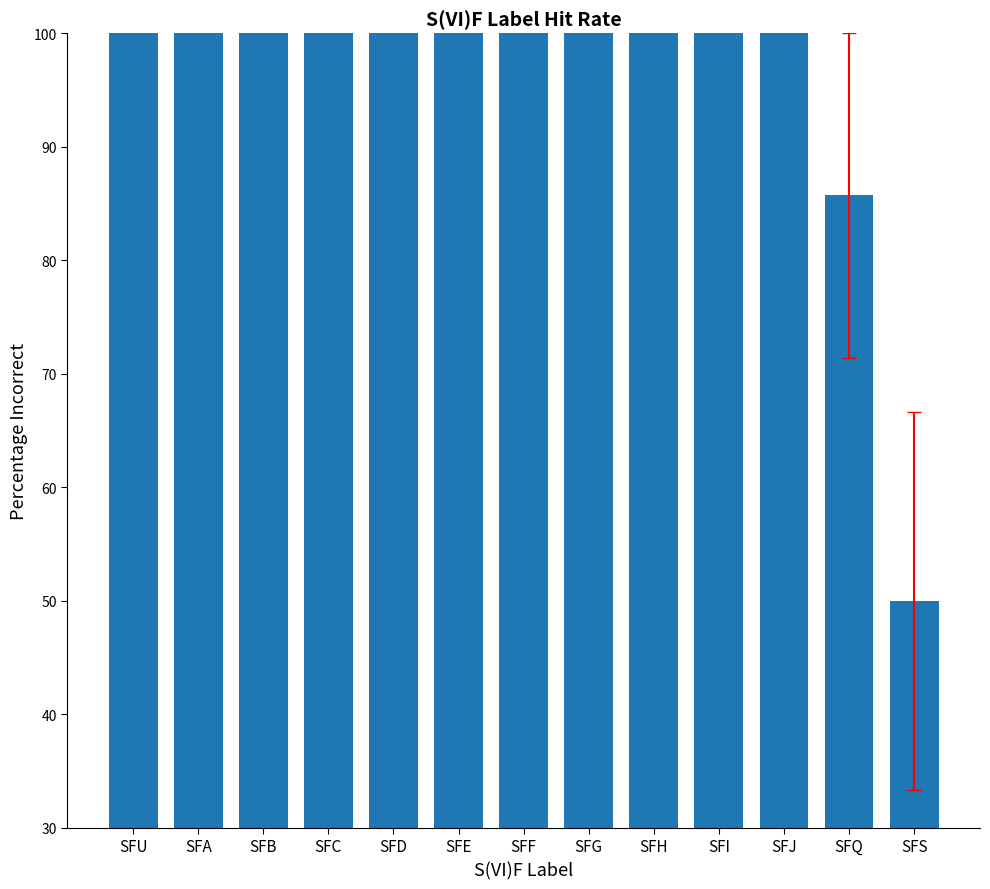

What is the difference between the maximum and minimum values?

50.0